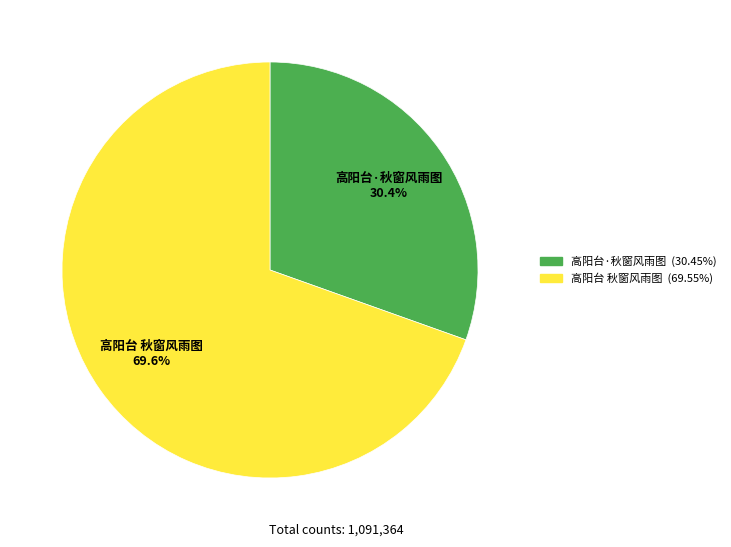

Which slice is the smallest?

高阳台·秋窗风雨图